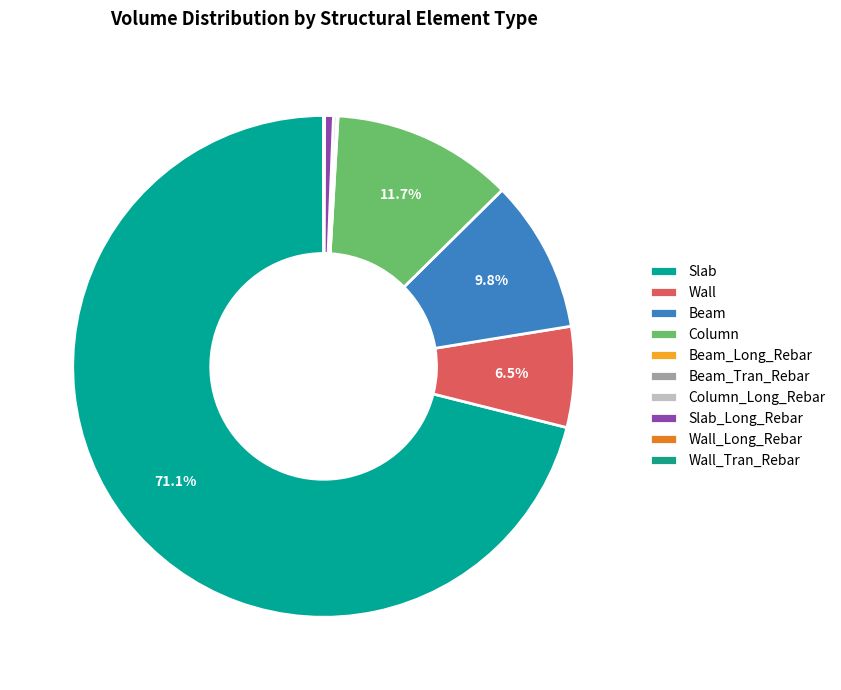

Does any single category account for the majority?

Yes